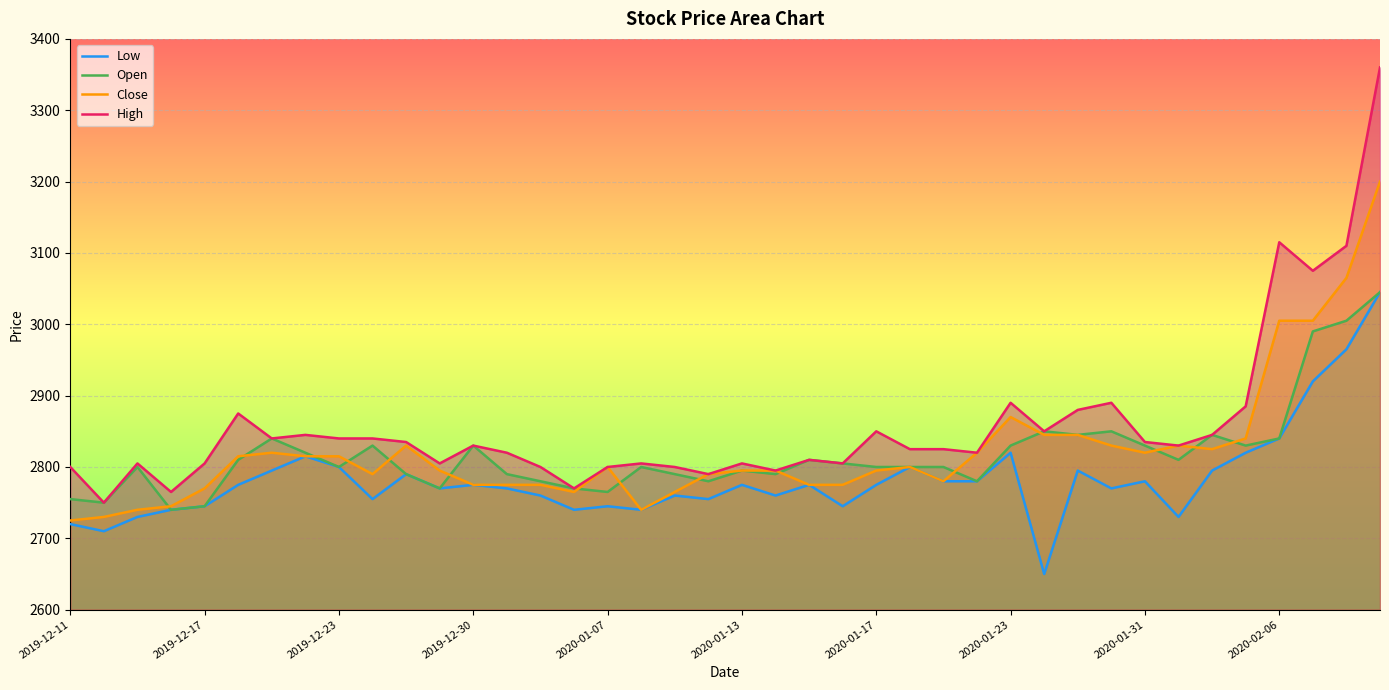

What is the maximum value for Close?

3200